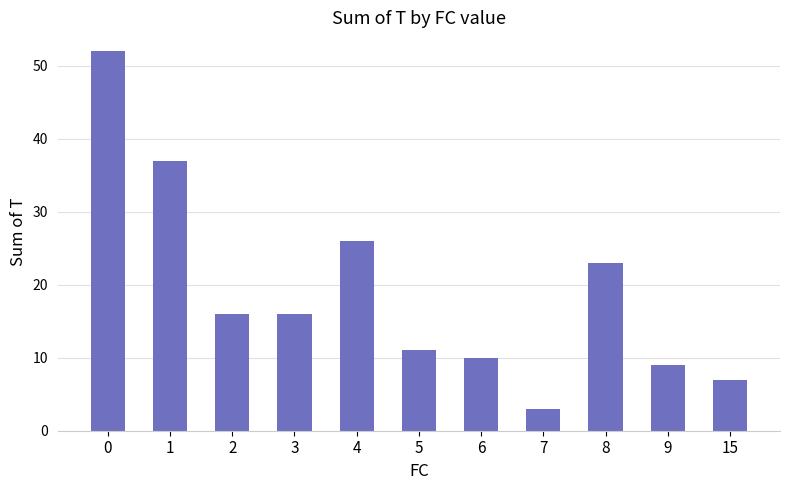

Reading right to left, list all the values displayed in this chart.

15=7	9=9	8=23	7=3	6=10	5=11	4=26	3=16	2=16	1=37	0=52